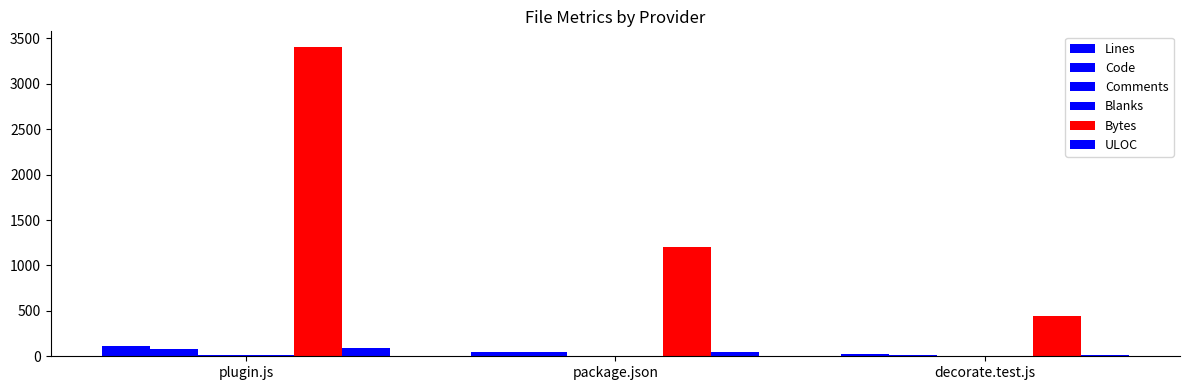

Does the chart contain stacked bars?

No